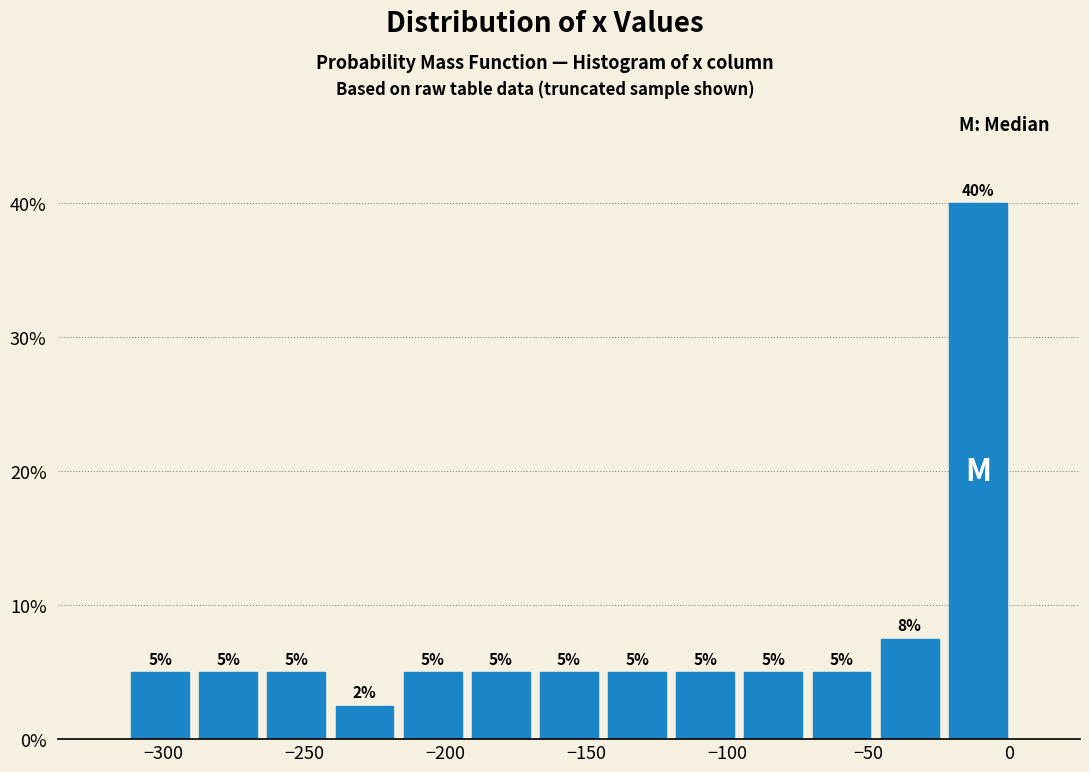

Over which range of the x-axis is the bar tallest?

-25 to 0